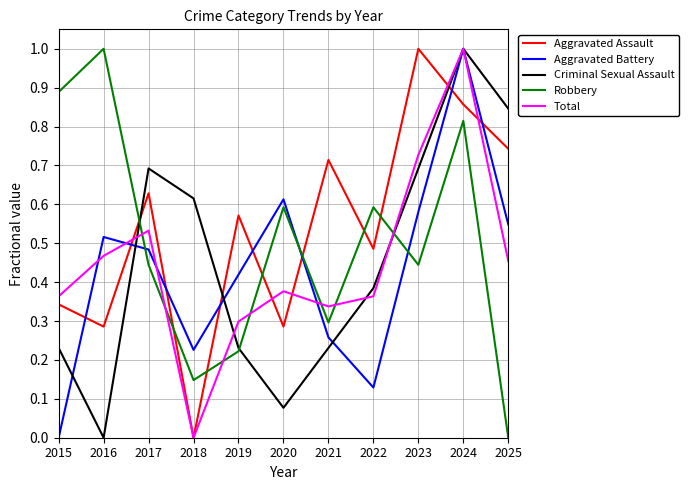

What is the difference between the maximum and minimum values in the Aggravated Assault series?

1.0